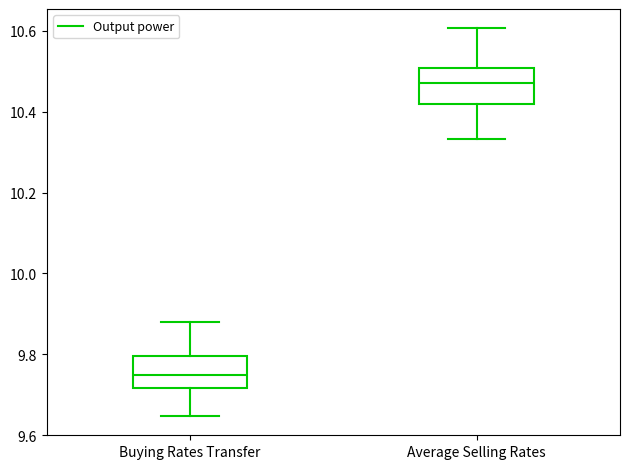

Which box has the lowest median line?

Buying Rates Transfer